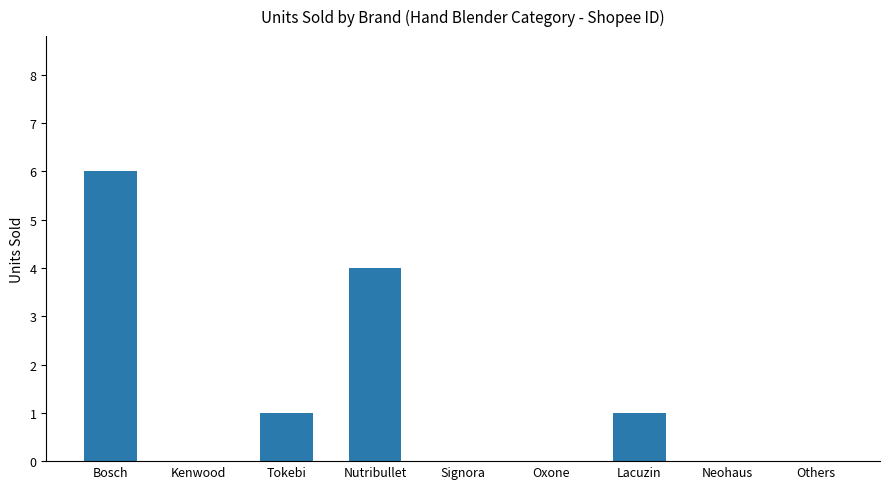

What is the change in value from Tokebi to Oxone?

-1